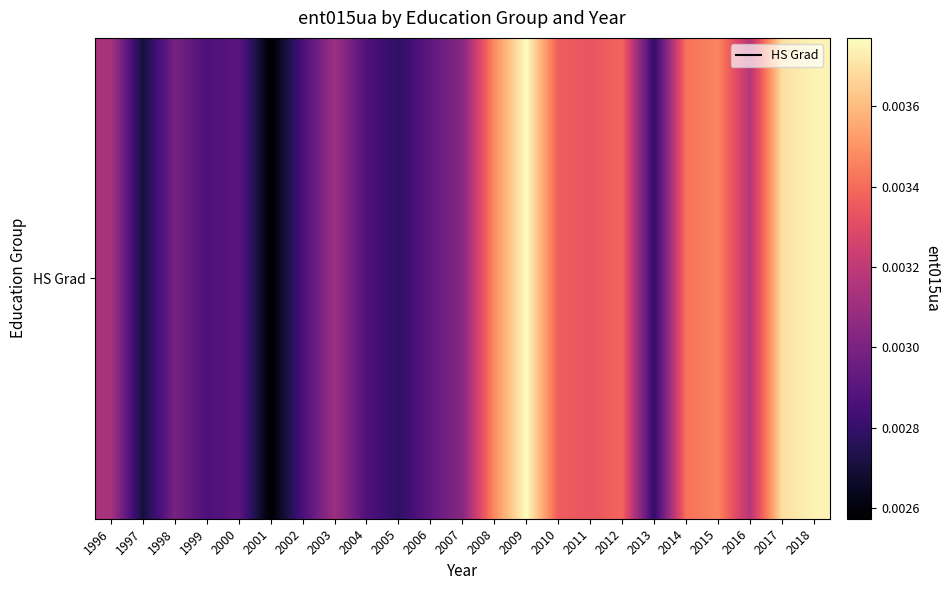

List the labels in order of value, smallest first.

2001, 1997, 2005, 2013, 2002, 1999, 2004, 2000, 2006, 1998, 2007, 2003, 1996, 2016, 2011, 2010, 2012, 2014, 2015, 2008, 2017, 2018, 2009